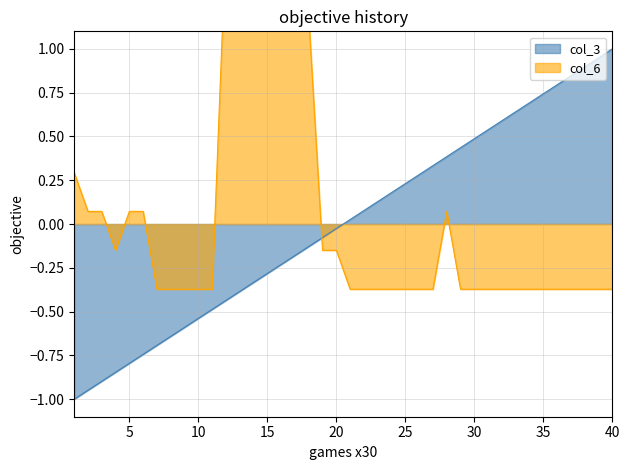

Does the chart display data point markers on the line(s)?

No